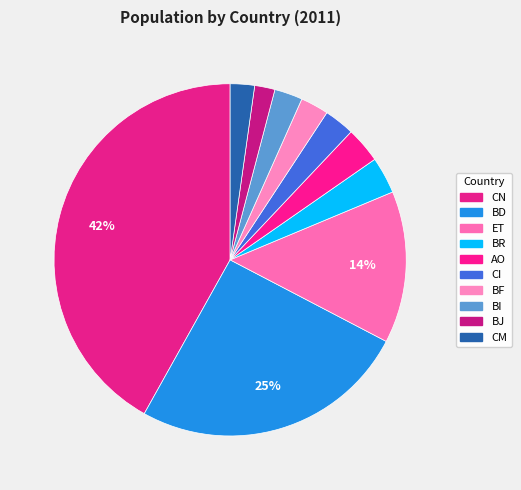

Is it true that AO is 3% of the pie?

True